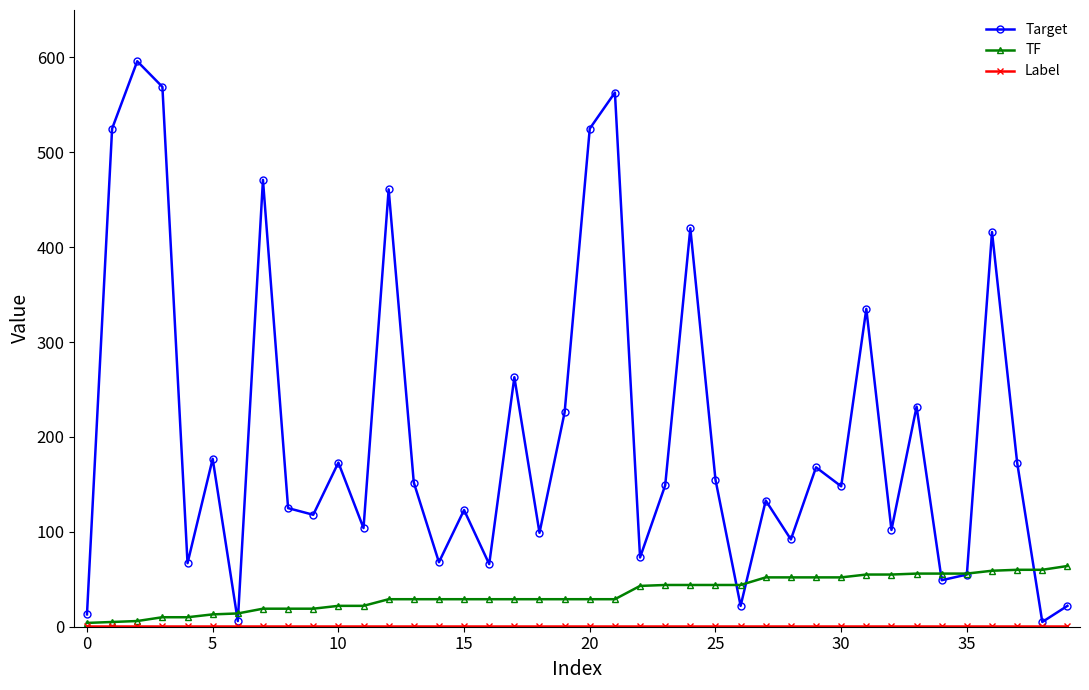

How many lines are shown in the chart?

3